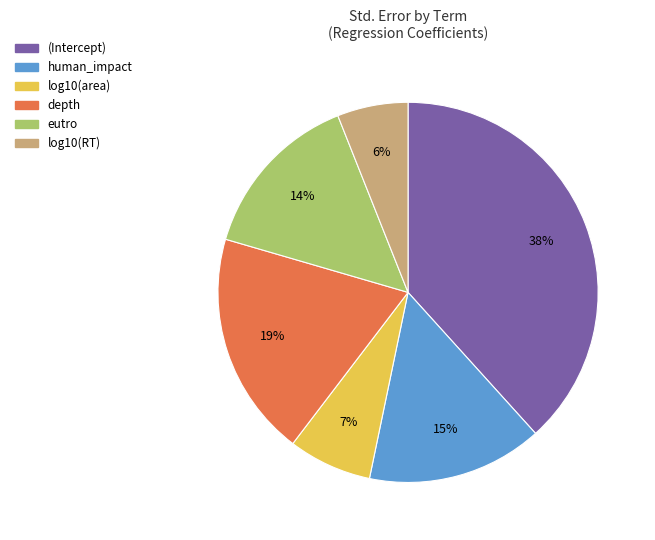

Do (Intercept) and eutro together represent more than half of the pie?

Yes